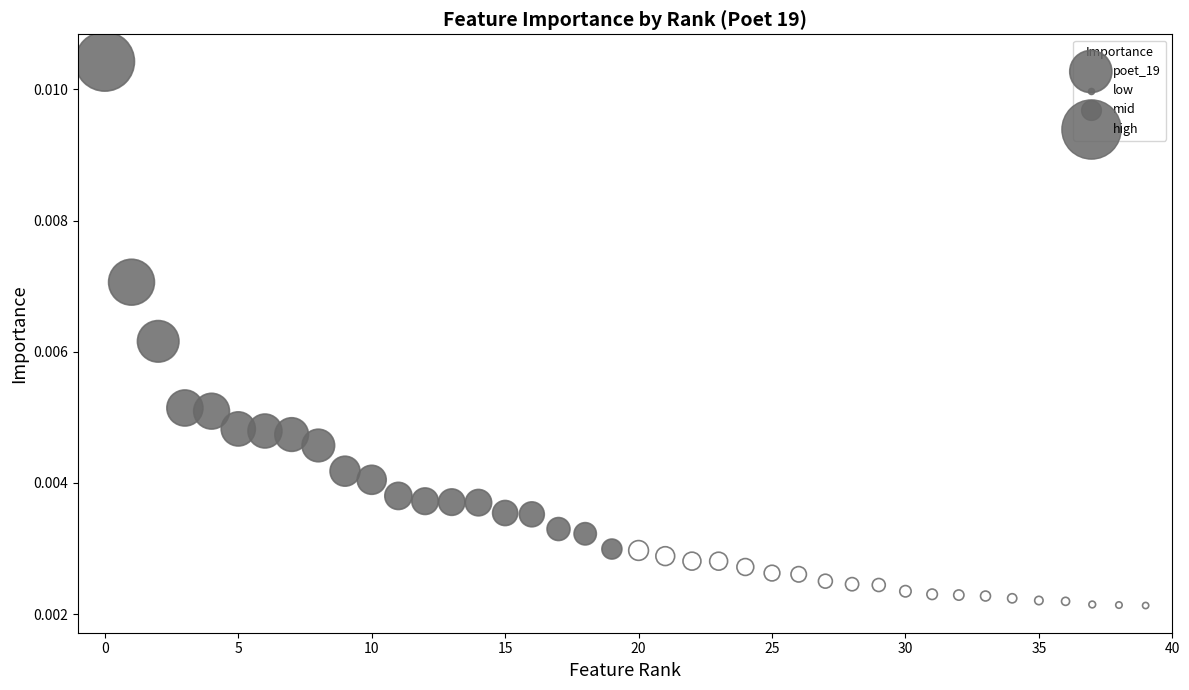

Count the number of points in this scatter plot.

40